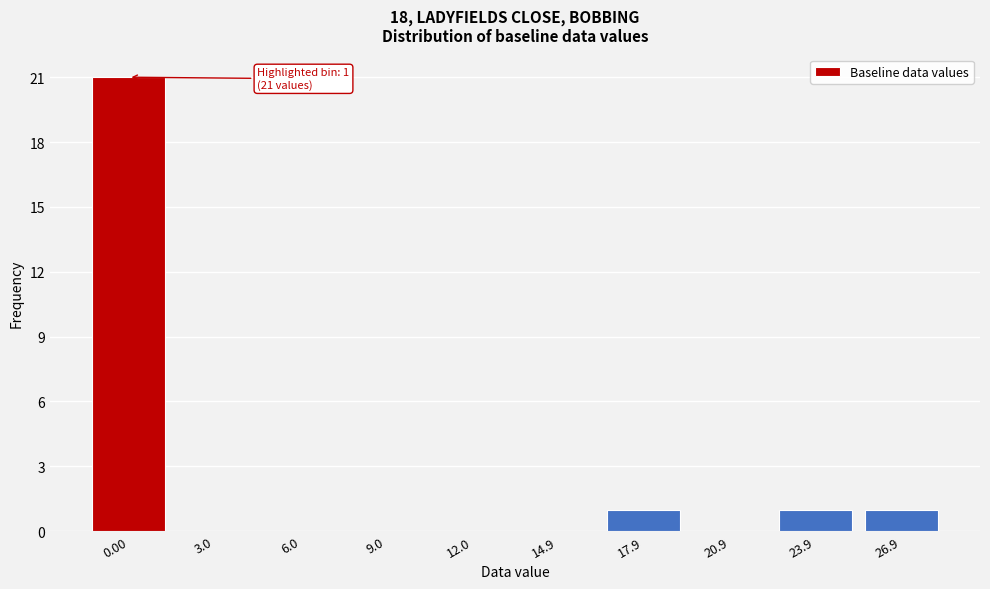

Reading left to right, list all the values displayed in this chart.

0.00=21	3.0=0	6.0=0	9.0=0	12.0=0	14.9=0	17.9=1	20.9=0	23.9=1	26.9=1